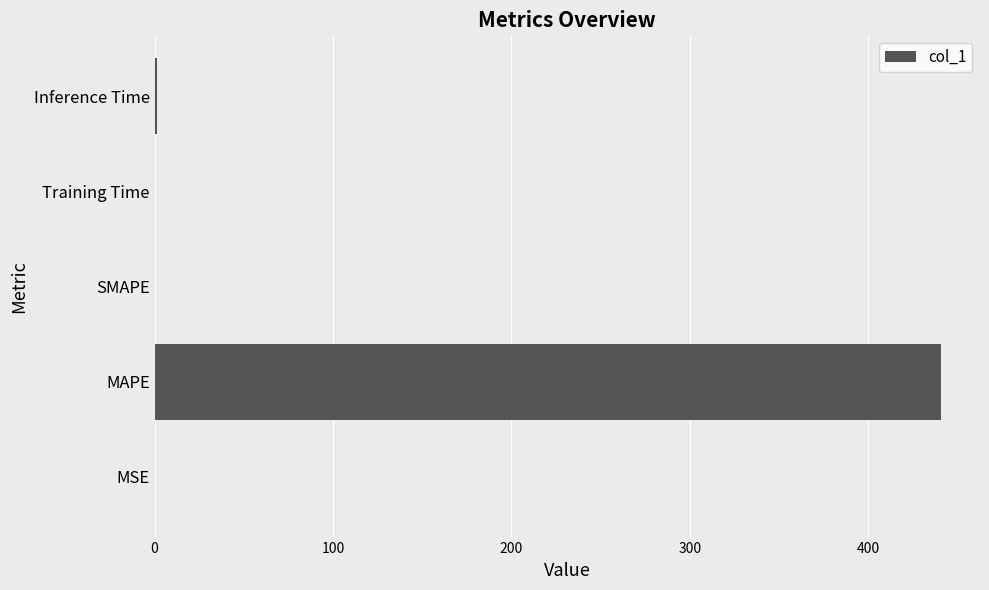

Between Inference Time and MAPE, which is larger?

MAPE